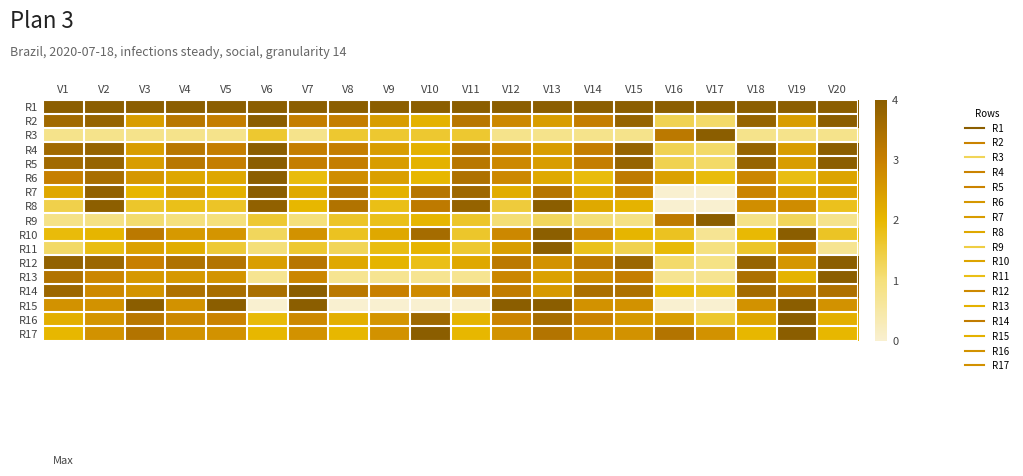

What is the spread (max minus min) of values at V9?

1.0